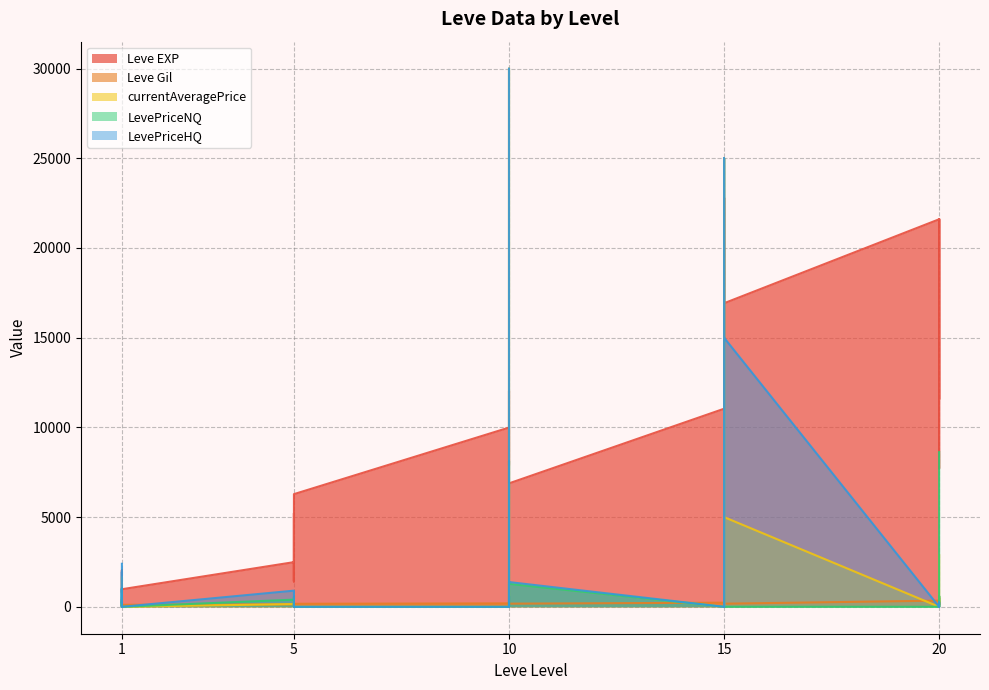

Reading left to right, list all the values displayed in this chart.

Leve EXP: 1=800.0	1=2040.0	1=1330.0	1=1330.0	1=800.0	1=980.0	5=2490.0	5=1420.0	5=5220.0	5=1420.0	5=3600.0	5=6280.0	10=9990.0	10=8930.0	10=12030.0	10=7880.0	10=8930.0	10=6880.0	15=11040.0	15=22790.0	15=14920.0	15=22790.0	15=16920.0	15=16920.0	20=21600.0	20=11560.0	20=17120.0	20=21600.0	20=7710.0	20=21600.0
Leve Gil: 1=113.0	1=114.0	1=114.0	1=115.0	1=112.0	1=112.0	5=139.0	5=169.0	5=293.0	5=140.0	5=170.0	5=169.0	10=191.0	10=169.0	10=230.0	10=168.0	10=284.0	10=175.0	15=230.0	15=468.0	15=172.0	15=234.0	15=170.0	15=174.0	20=344.0	20=101.0	20=485.0	20=281.0	20=101.0	20=230.0
currentAveragePrice: 1=1639.2	1=0.0	1=429.6	1=60.8	1=404.4	1=0.0	5=153.8	5=150.2	5=4.0	5=80.7	5=458.8	5=0.0	10=0.0	10=2706.5	10=29999.0	10=2991.0	10=600.0	10=1329.3	15=0.0	15=25000.0	15=0.0	15=25000.0	15=0.0	15=5000.0	20=0.0	20=0.0	20=566.8	20=0.0	20=0.0	20=2873.2
LevePriceNQ: 1=500.0	1=0.0	1=287.0	1=40.9	1=1049.7	1=0.0	5=398.6	5=150.3	5=4.0	5=80.7	5=546.7	5=0.0	10=0.0	10=8119.4	10=0.0	10=0.0	10=600.0	10=1280.0	15=0.0	15=0.0	15=0.0	15=0.0	15=0.0	15=0.0	20=0.0	20=0.0	20=595.6	20=0.0	20=0.0	20=8619.8
LevePriceHQ: 1=2398.7	1=0.0	1=1000.0	1=200.0	1=1948.5	1=0.0	5=900.0	5=150.0	5=0.0	5=0.0	5=195.0	5=0.0	10=0.0	10=0.0	10=29999.0	10=8973.0	10=0.0	10=1378.6	15=0.0	15=25000.0	15=0.0	15=25000.0	15=0.0	15=15000.0	20=0.0	20=0.0	20=249.0	20=0.0	20=0.0	20=0.0